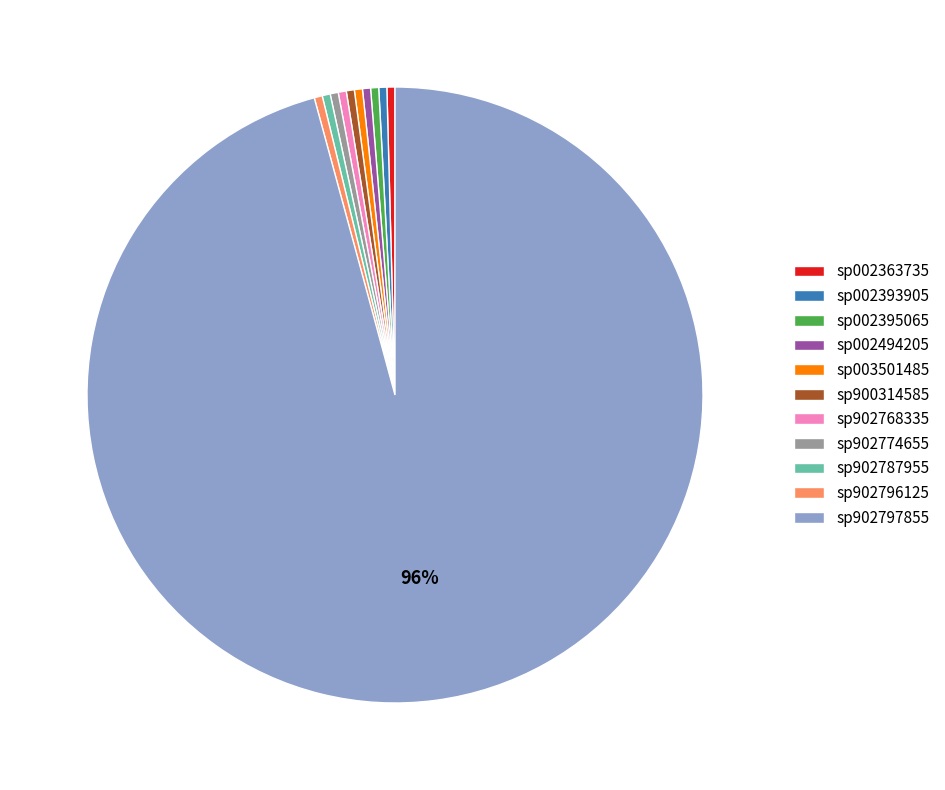

To the nearest percent, what is the average slice percentage?

9%